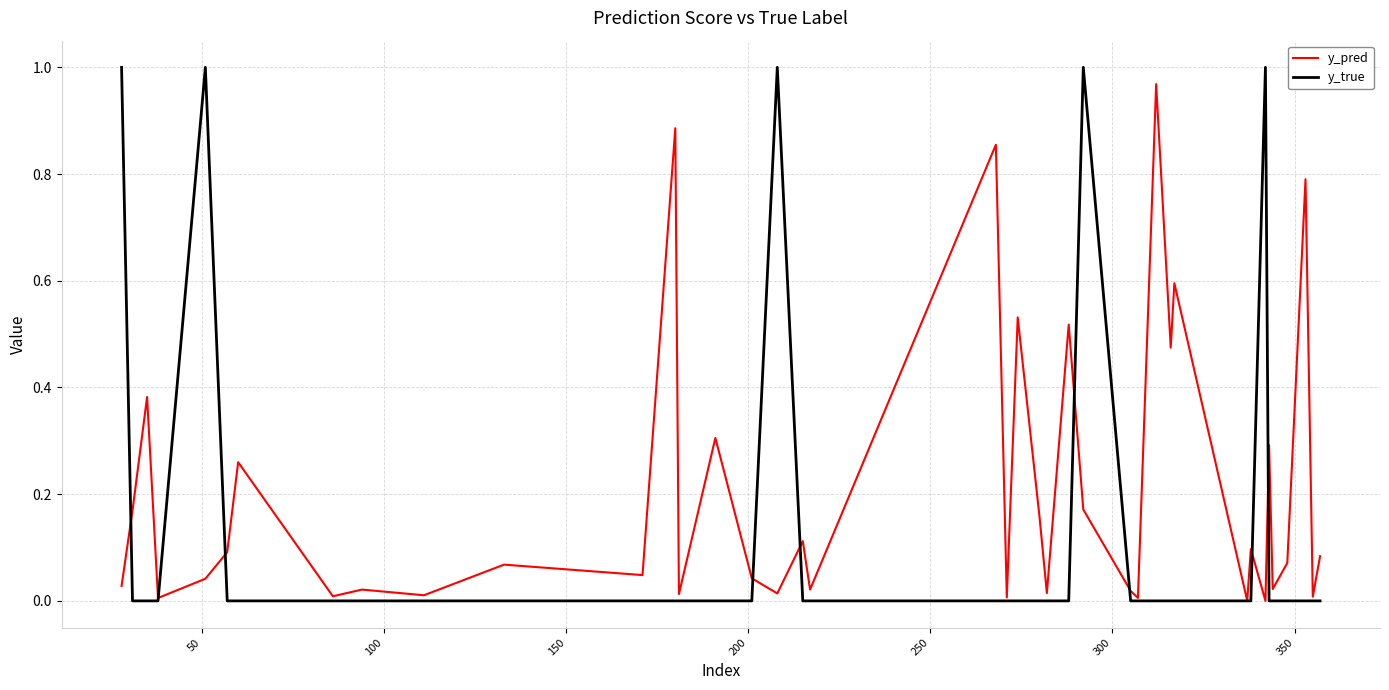

Which series has the largest total across all categories?

y_pred